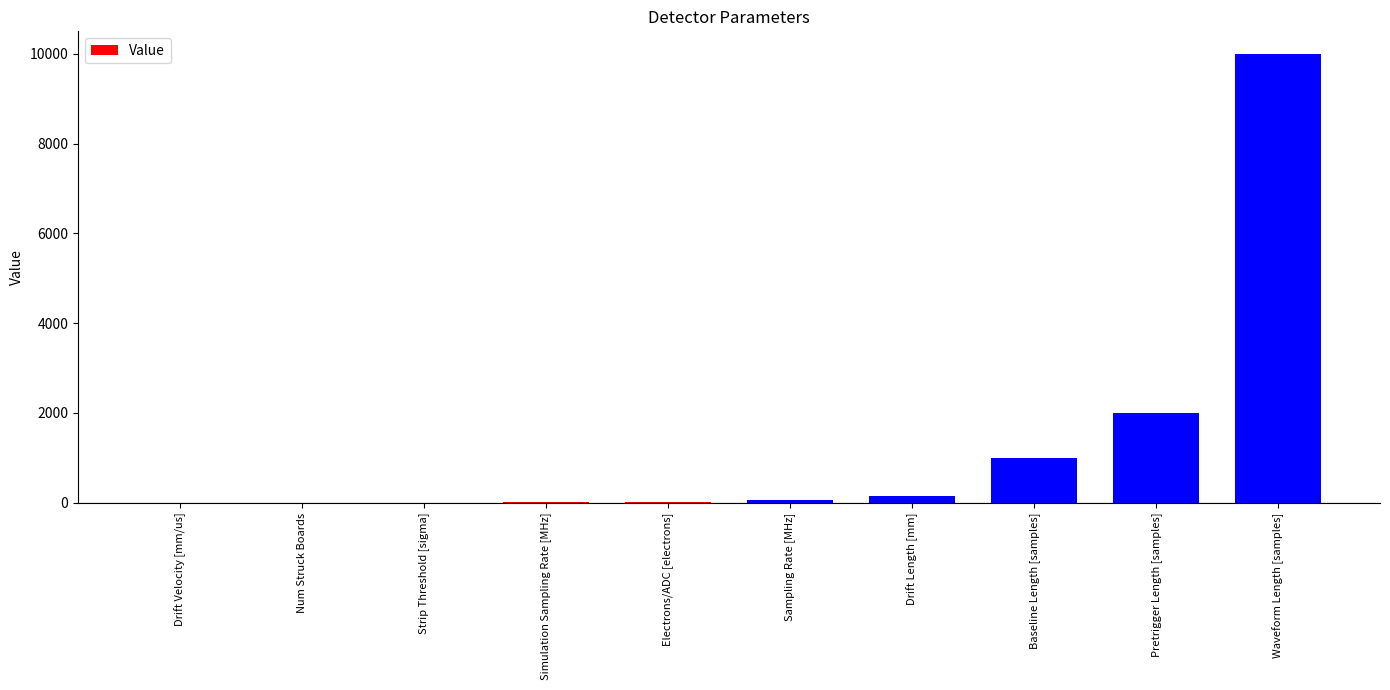

How many distinct data groups are displayed?

1